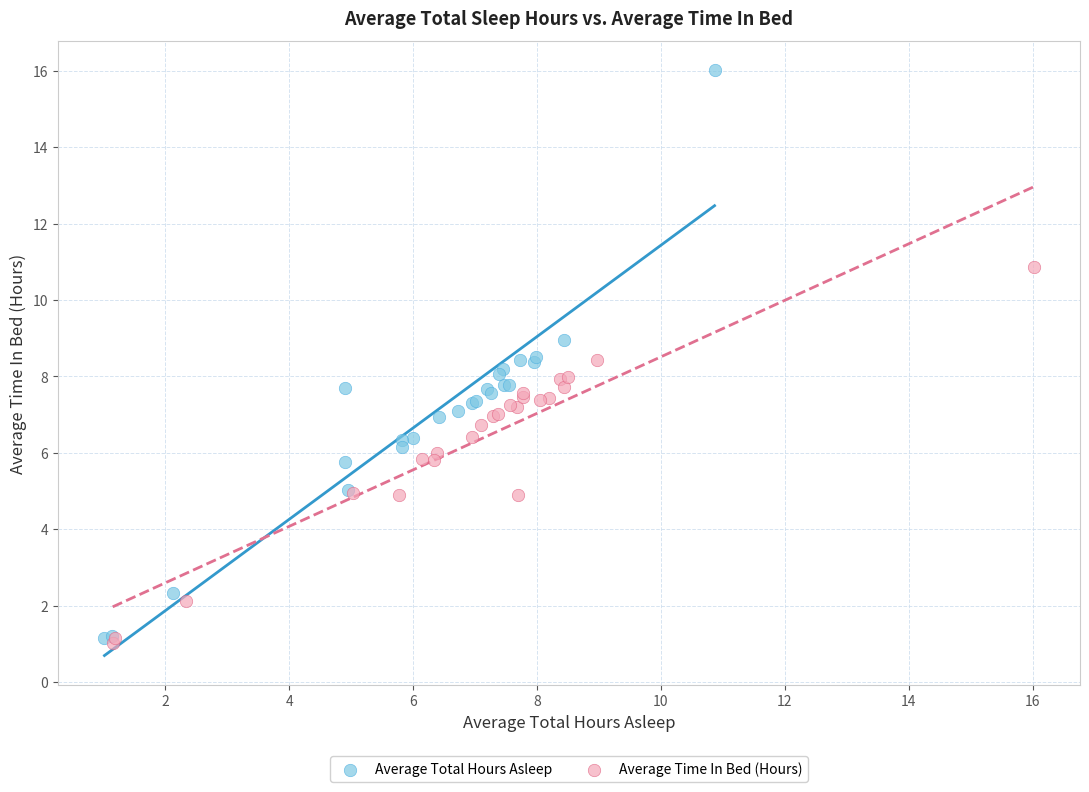

What are all the series names shown in the legend?

Average Total Hours Asleep, Average Time In Bed (Hours)